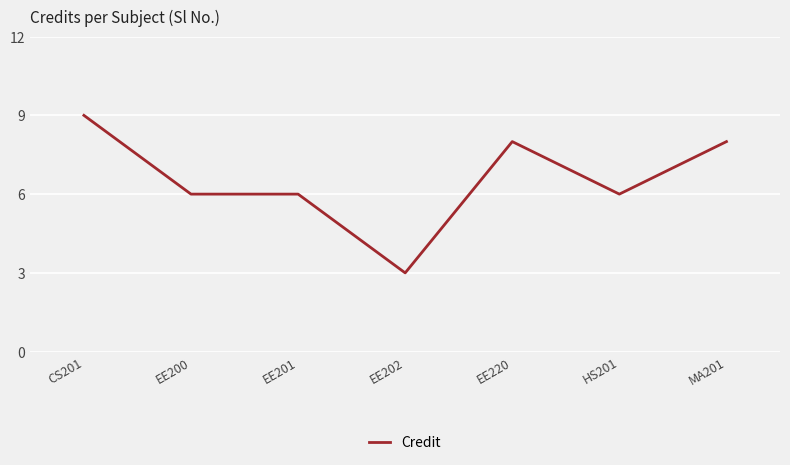

Does the chart have visible grid lines?

Yes